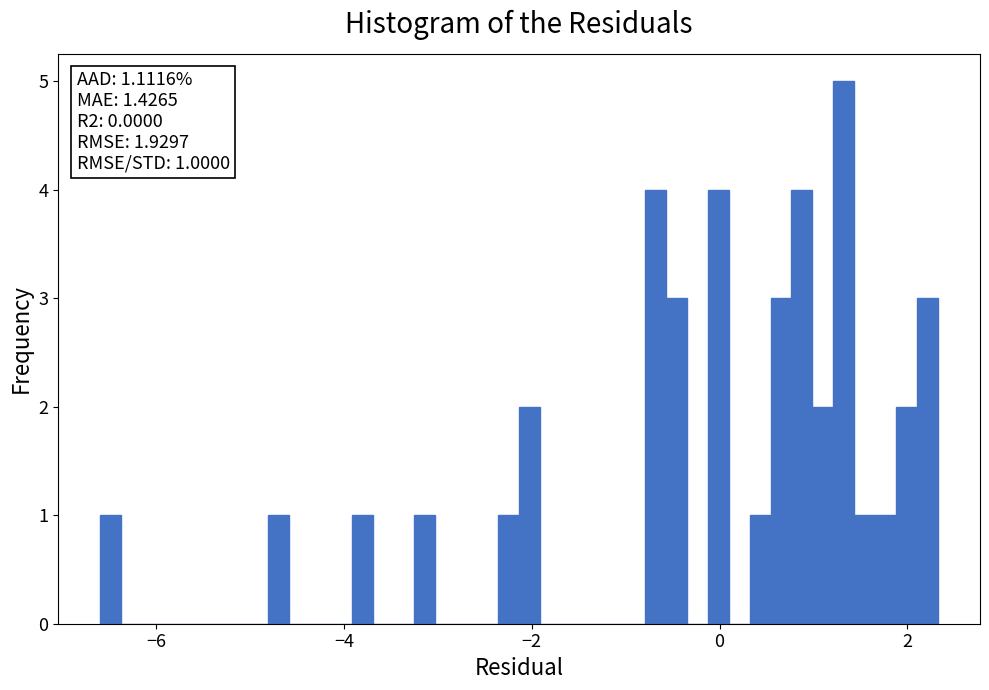

Read against the x-axis, roughly where is the centre of the tallest bar?

1.4